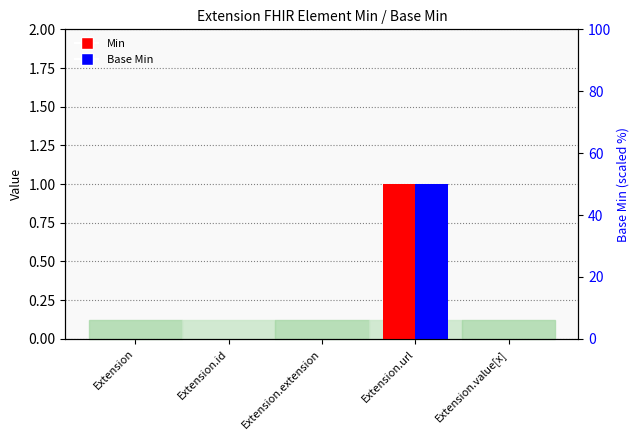

What are all the series names shown in the legend?

Min, Base Min